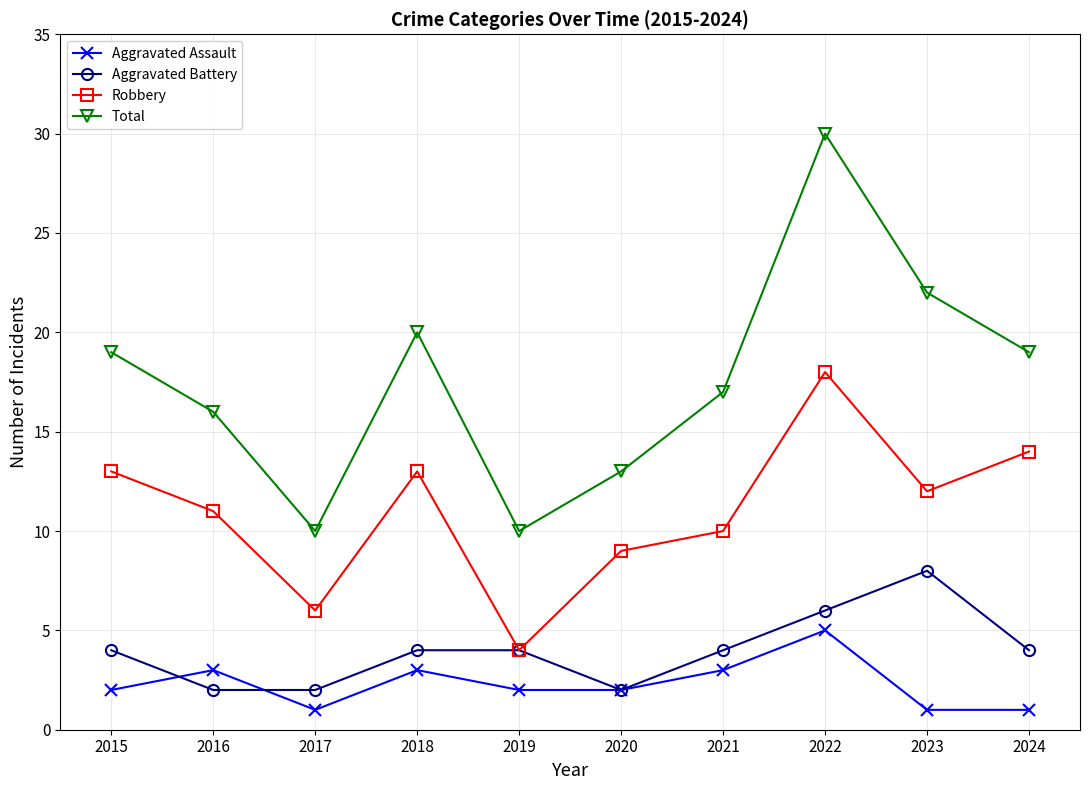

Rank the series by their maximum value, from lowest to highest.

Aggravated Assault, Aggravated Battery, Robbery, Total